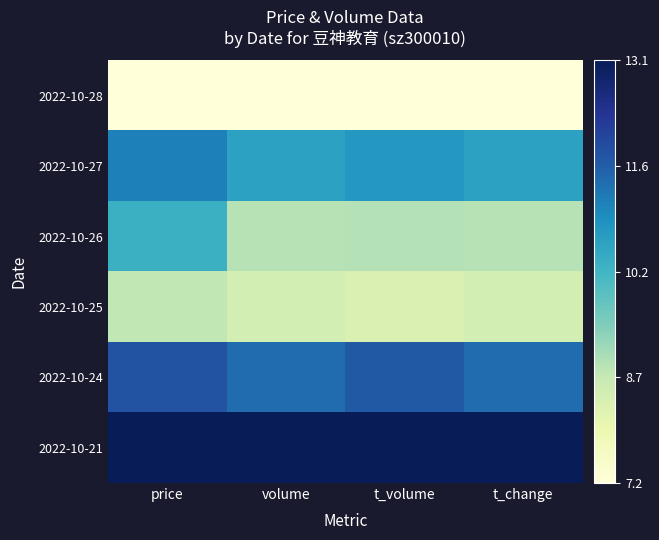

At which category does the chart reach its peak across all series?

price